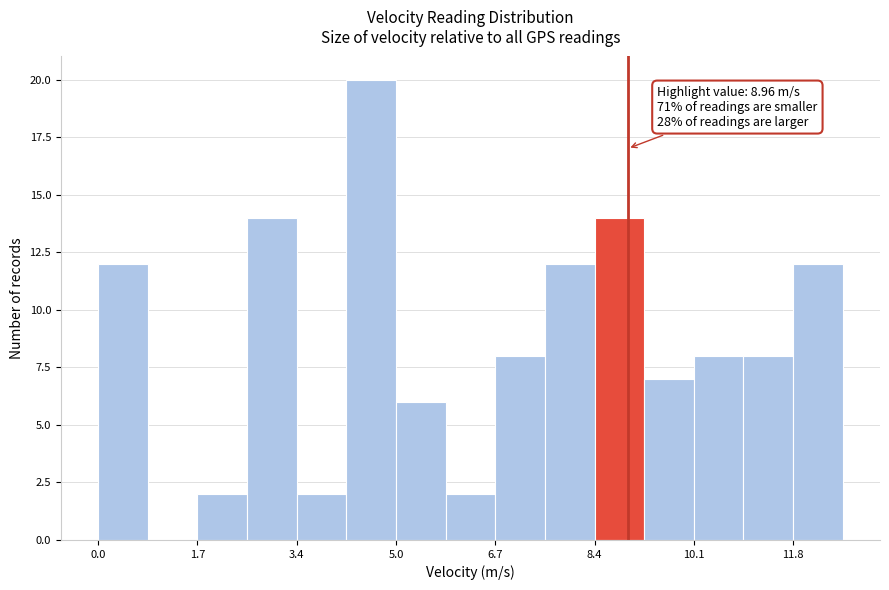

Over which range of the x-axis is the bar tallest?

4.20 to 5.04